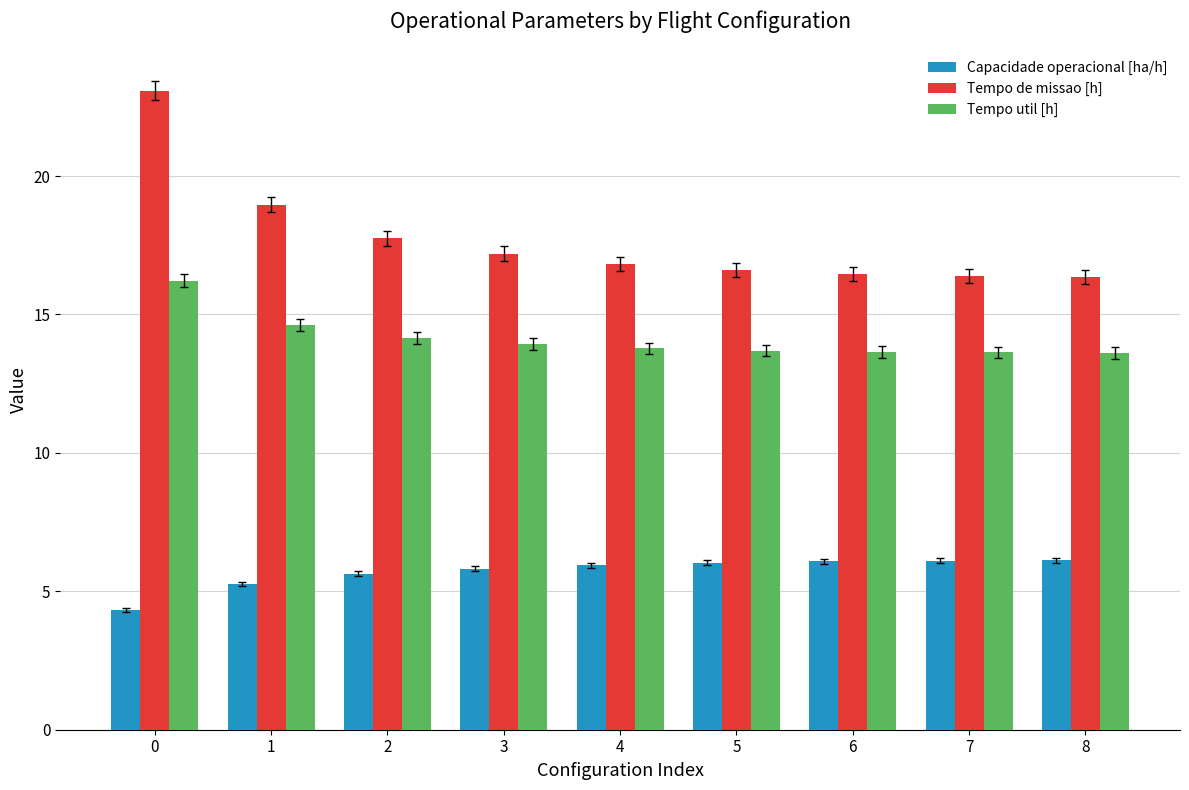

Is it true that Tempo de missao [h] equals 23.1 at 0?

True